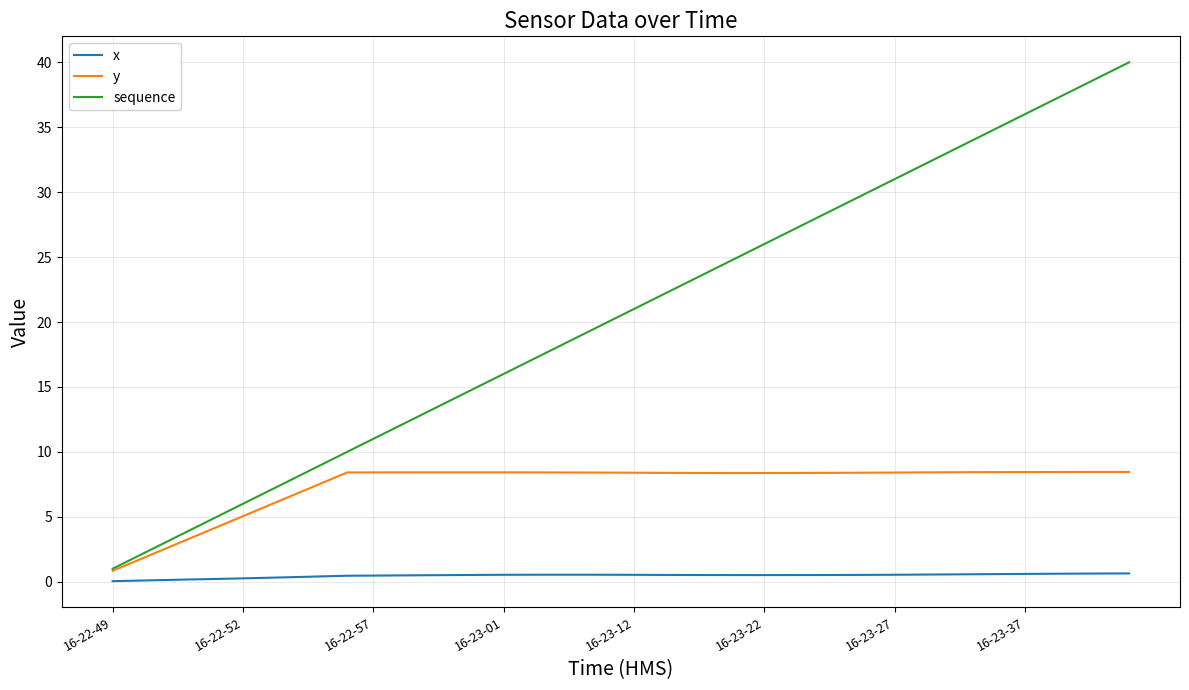

List the series in order of their peak value, highest first.

sequence, y, x